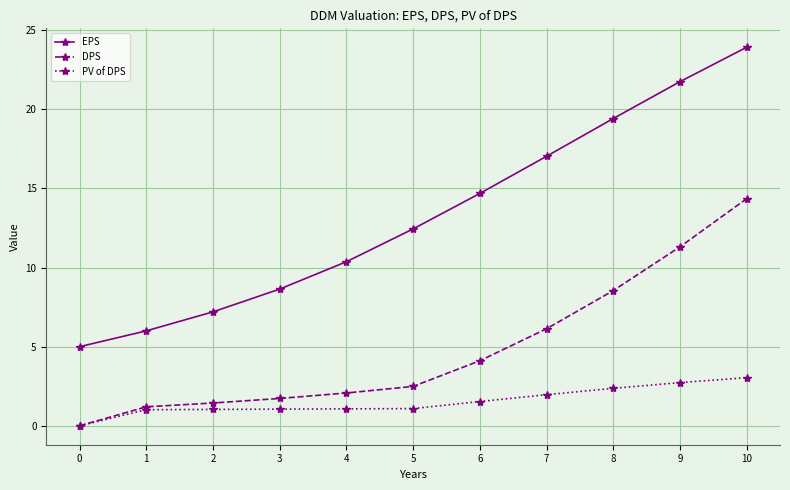

Is this an area chart (filled region under the line)?

No